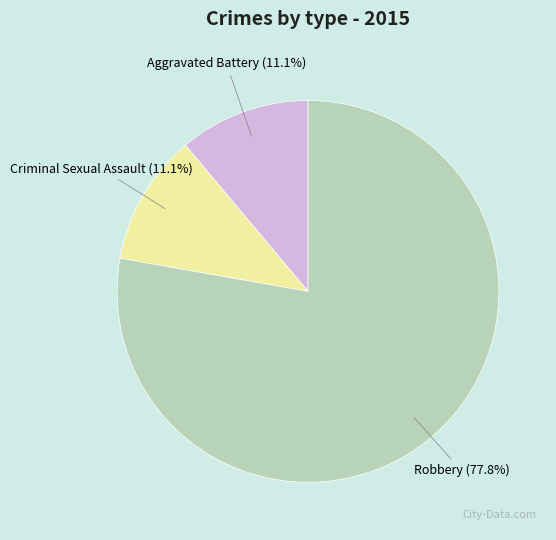

What is the majority slice?

Robbery